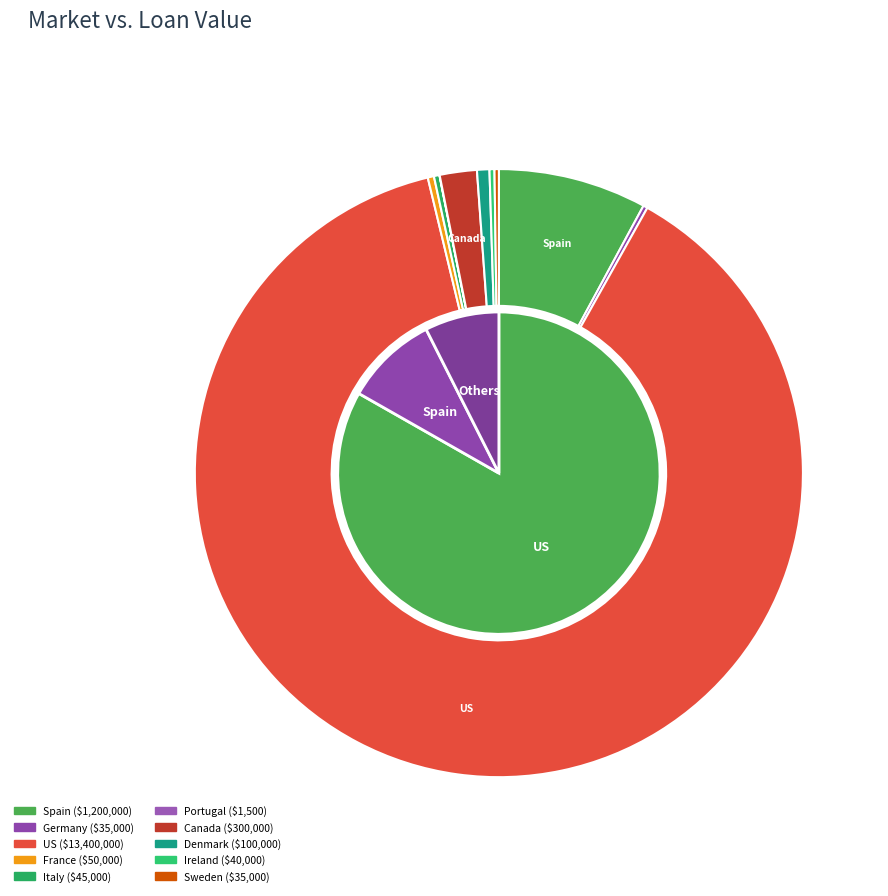

Count the number of slices in the pie.

10